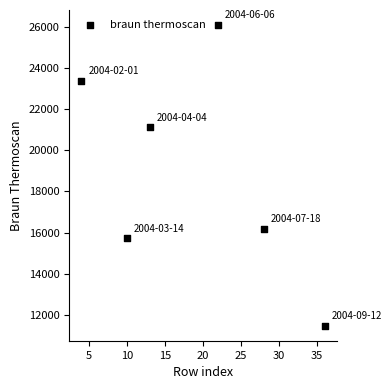

What is the range of X values (max minus min)?

32.0